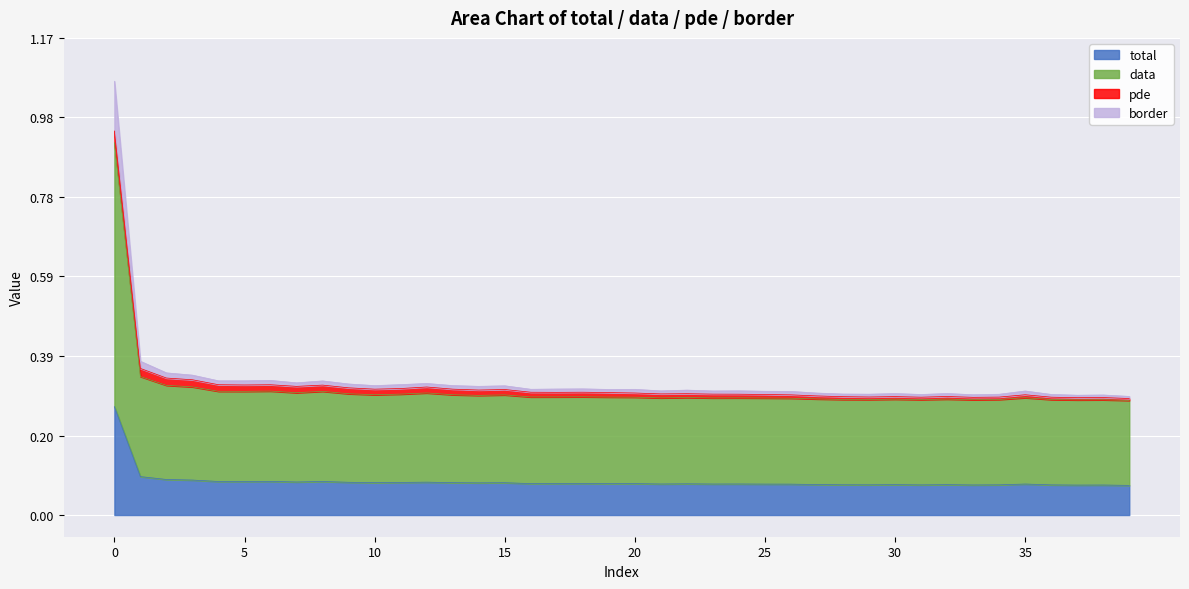

What are all the series names shown in the legend?

total, data, pde, border